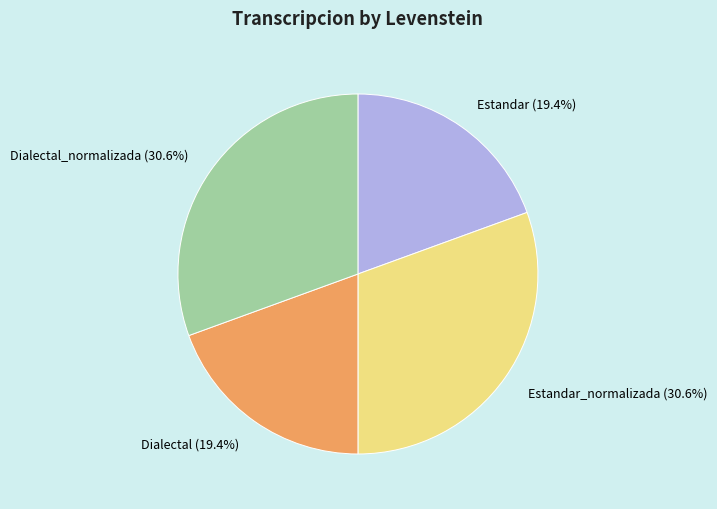

Is there a majority slice in this chart?

No